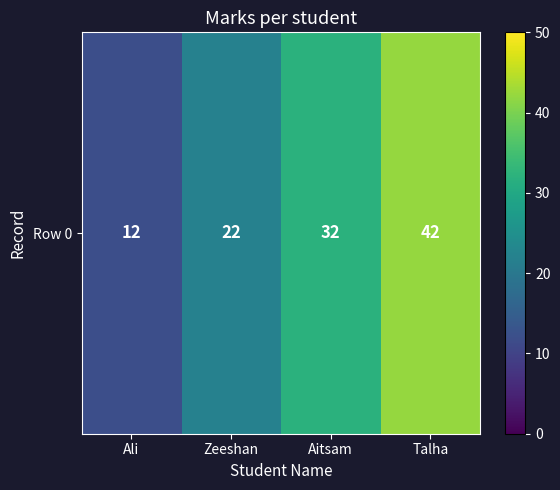

Count the values in the range 22 to 42.

3